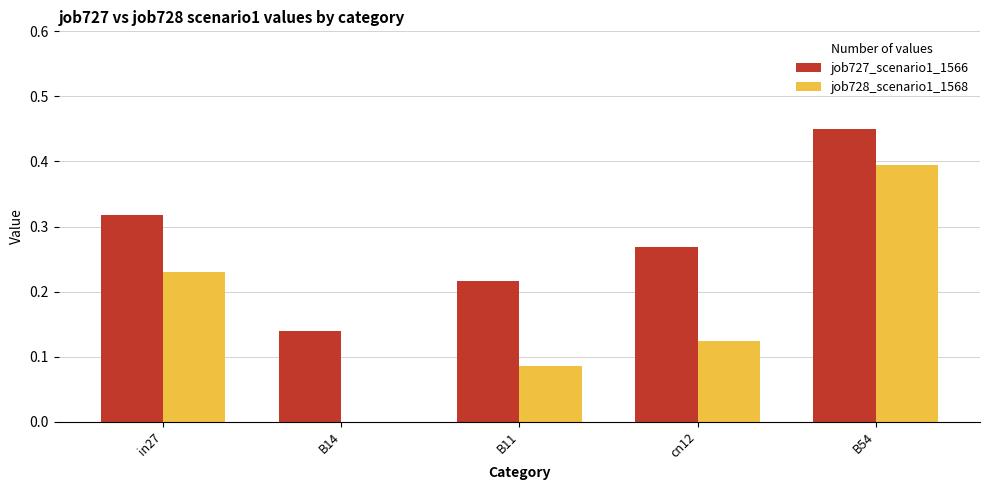

Between B14 and B54, which series saw the biggest shift?

job728_scenario1_1568